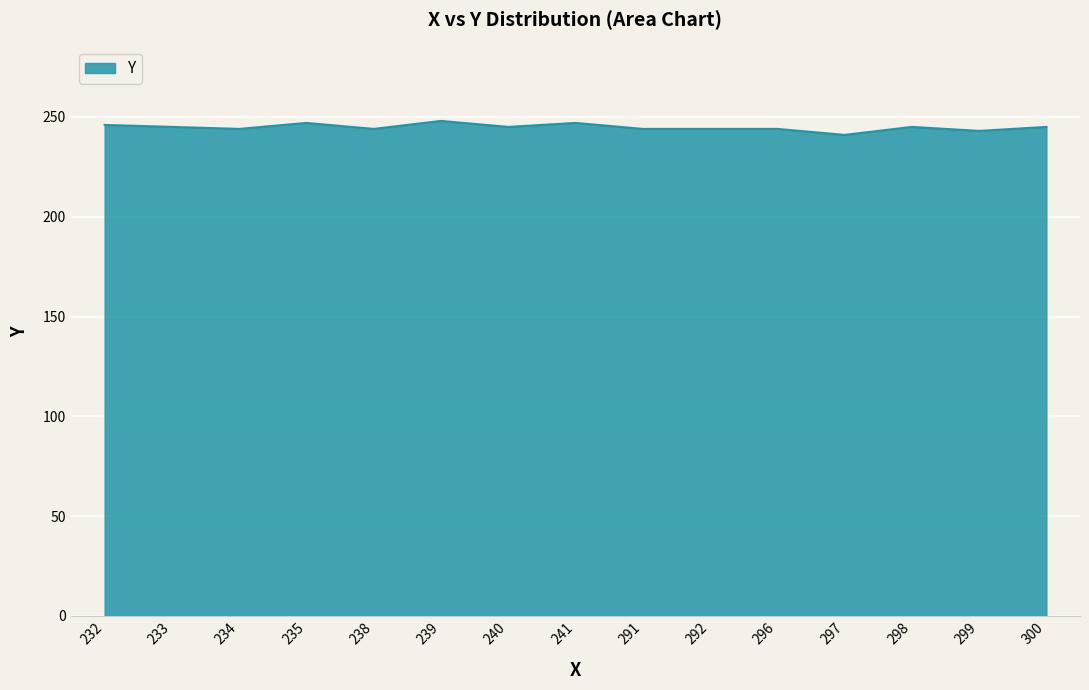

What is the greatest value displayed?

248